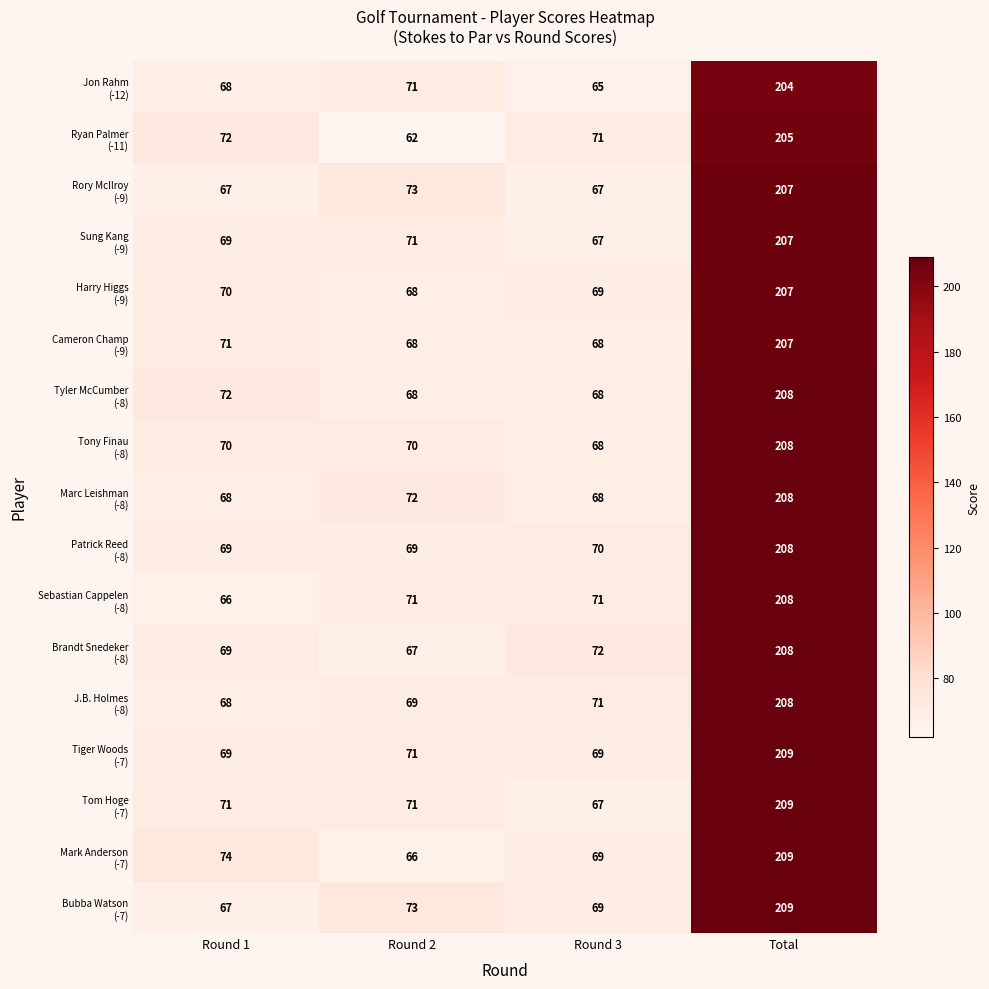

Which label corresponds to the largest value in the chart?

Total